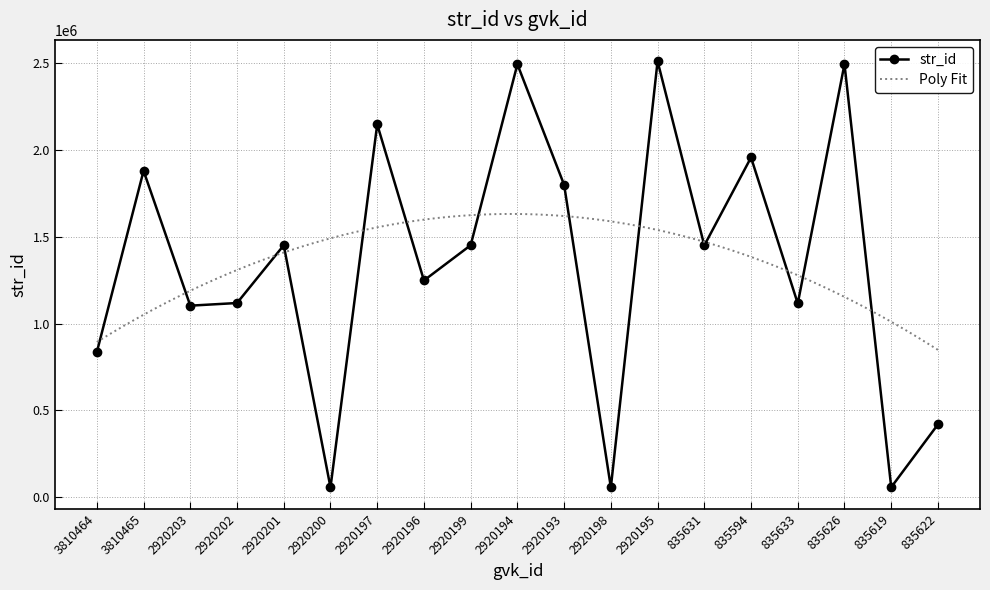

Does the chart have visible grid lines?

Yes